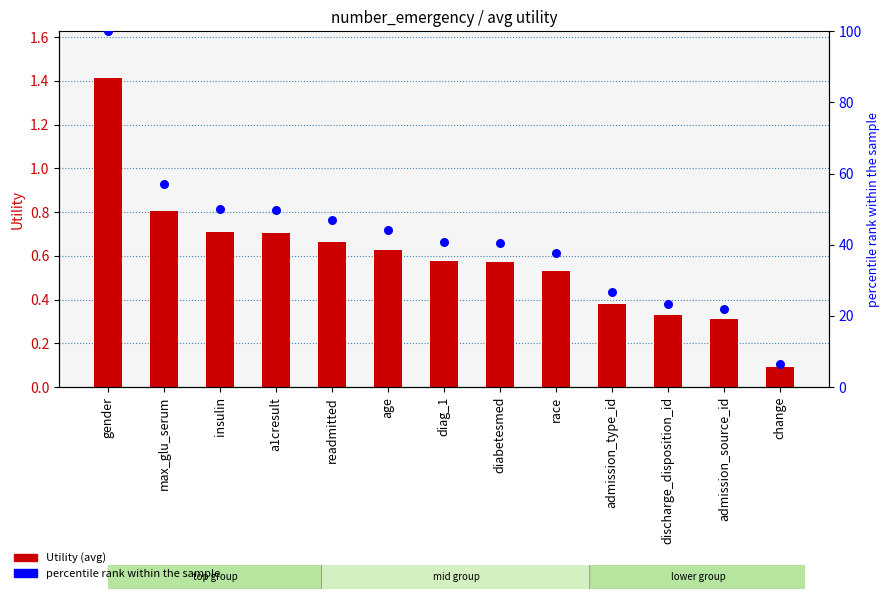

Which series reaches the maximum Y coordinate?

percentile rank within the sample